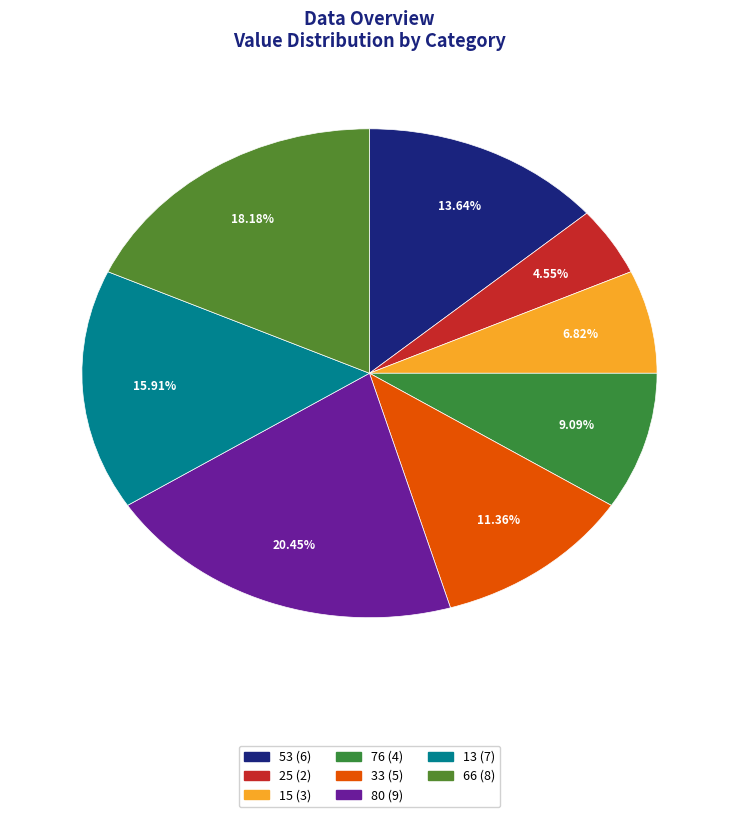

What percentage do 53 and 15 together represent?

20.5%